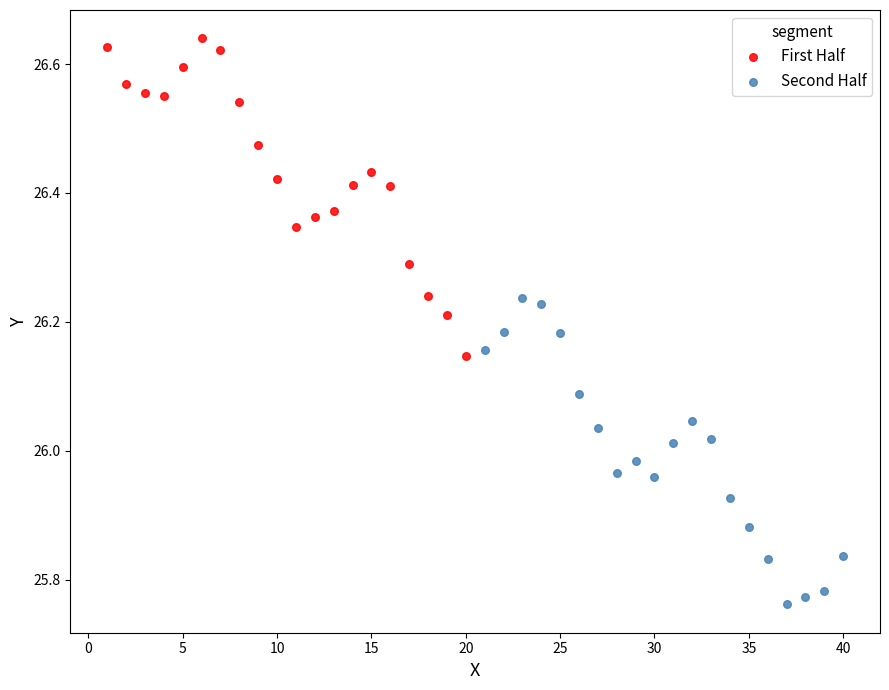

Which series contains the highest Y value?

First Half